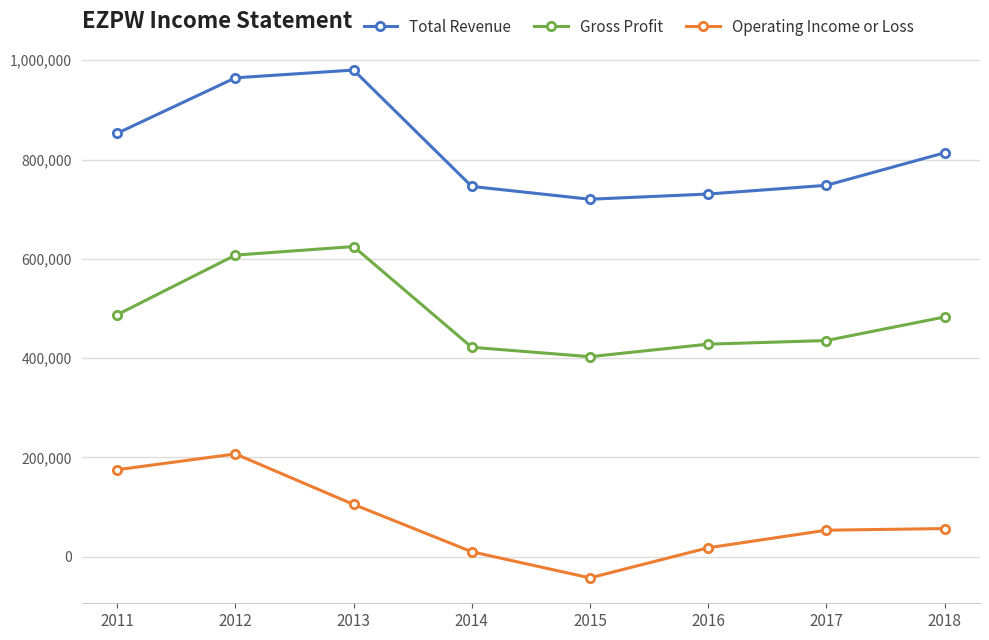

At which category does the chart reach its peak across all series?

2013